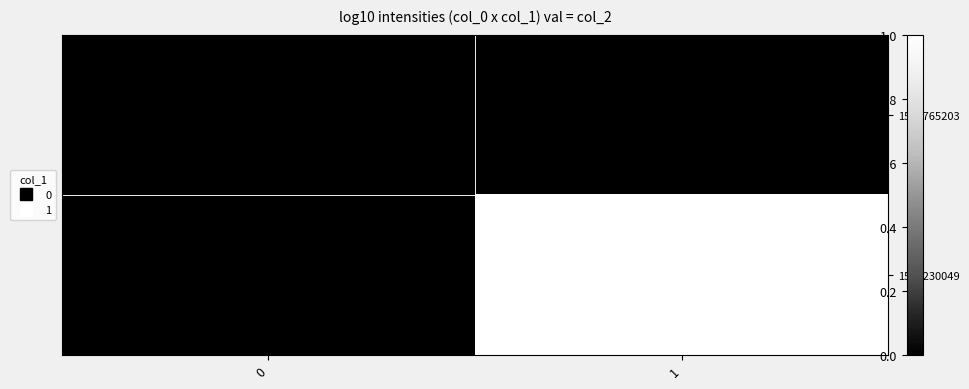

Which series has the largest total across all categories?

1565230049